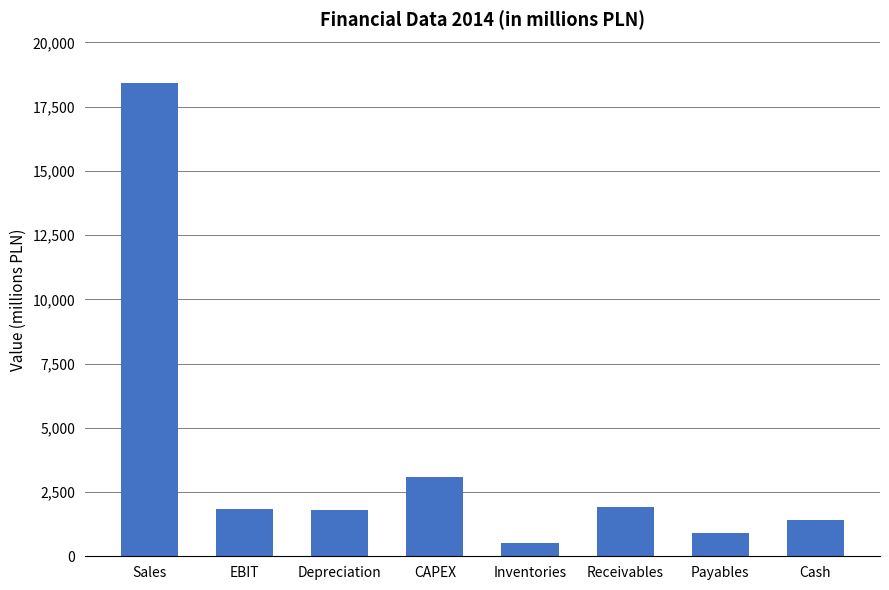

What is the difference between the maximum and minimum values?

17913.2